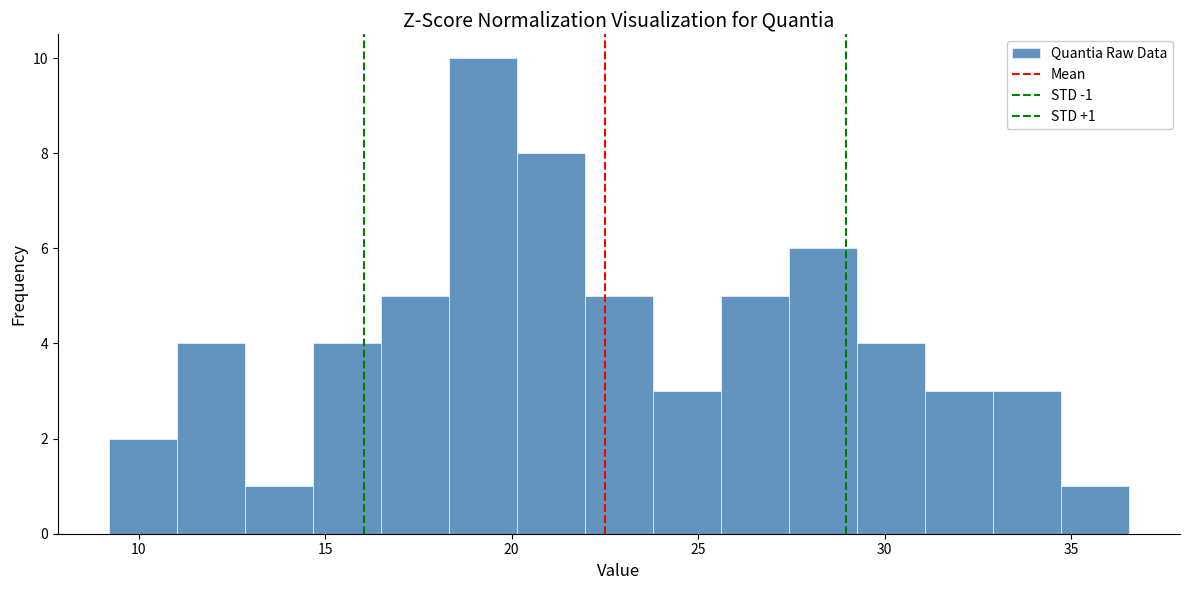

Around what value on the x-axis is the tallest bar? Give the approximate position of its centre, as read against the axis.

19.0